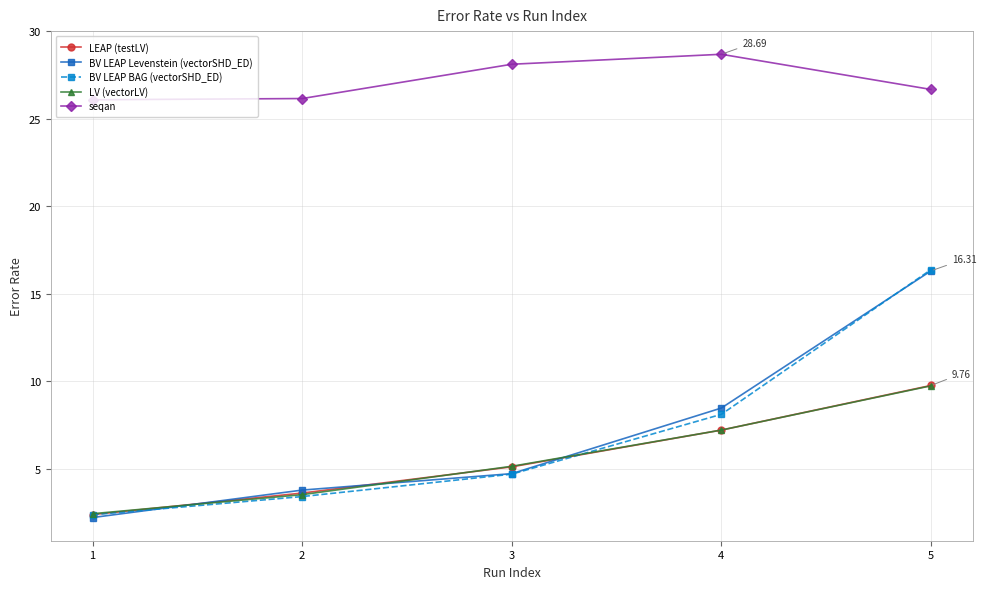

What is the value of the BV LEAP Levenstein (vectorSHD_ED) point at the 2nd from the left?

3.8